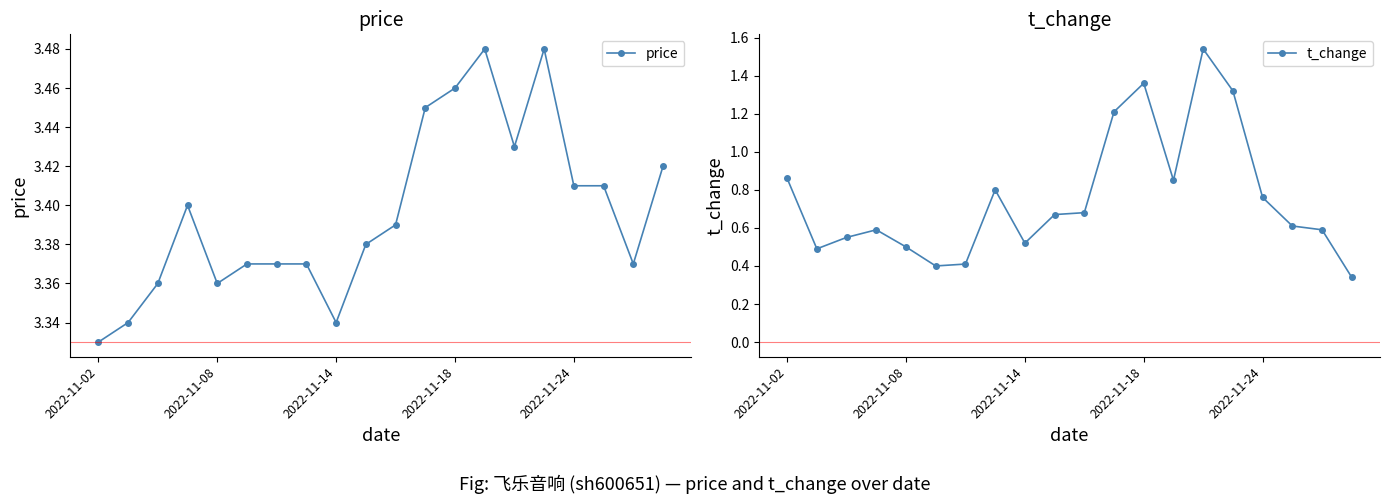

Which series has the largest range (max minus min)?

t_change